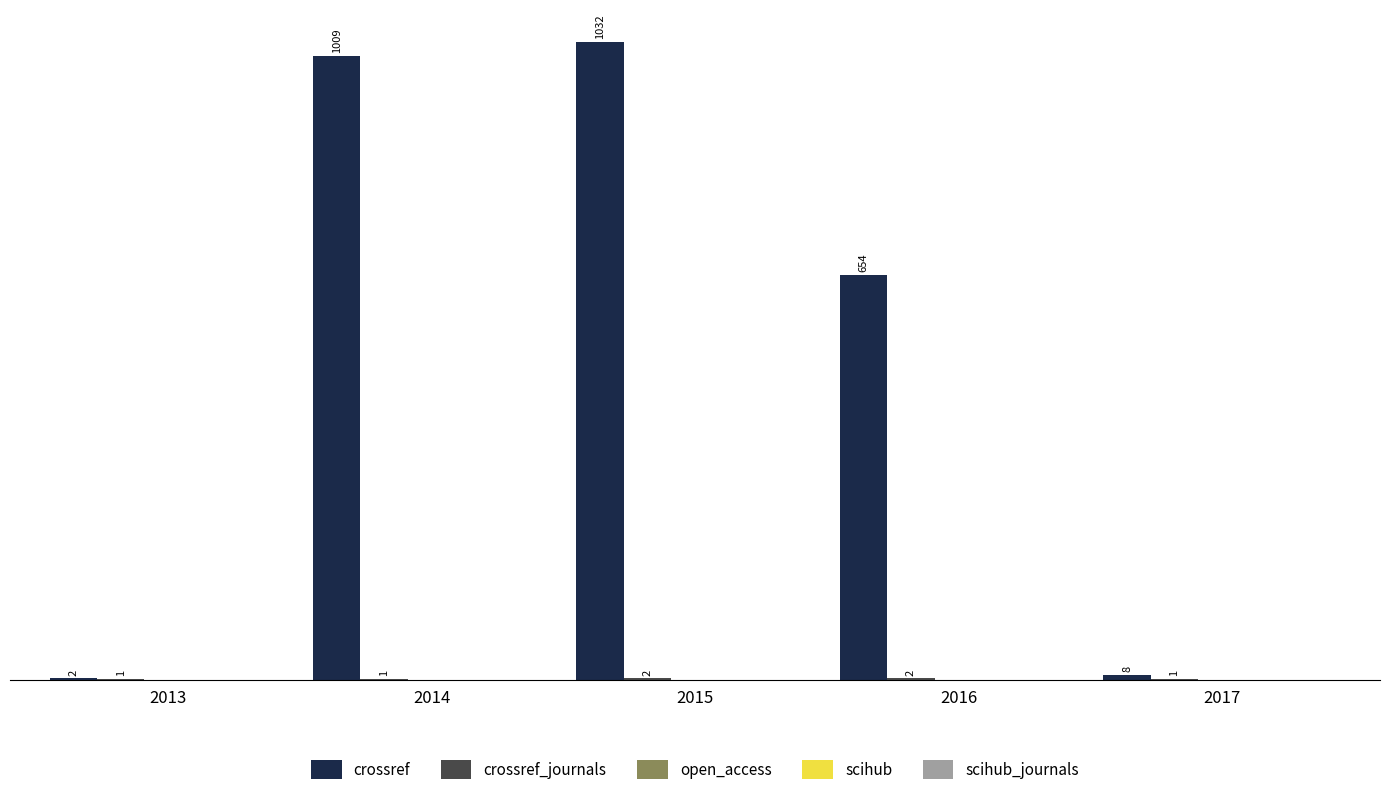

Are the bars horizontal?

No